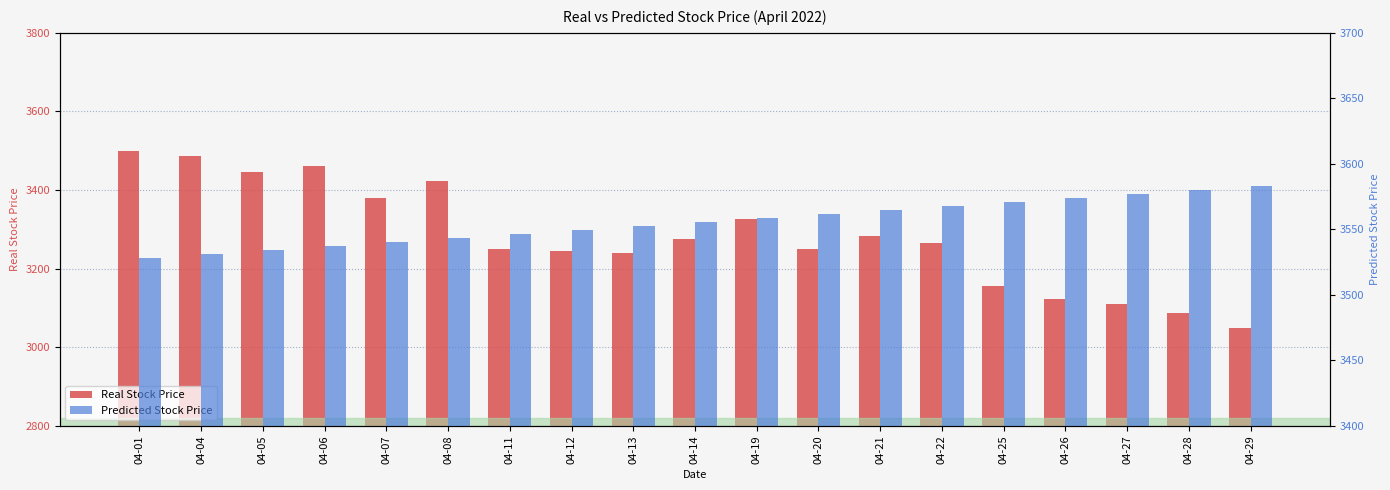

What is the average value of the Predicted Stock Price series?

3555.6